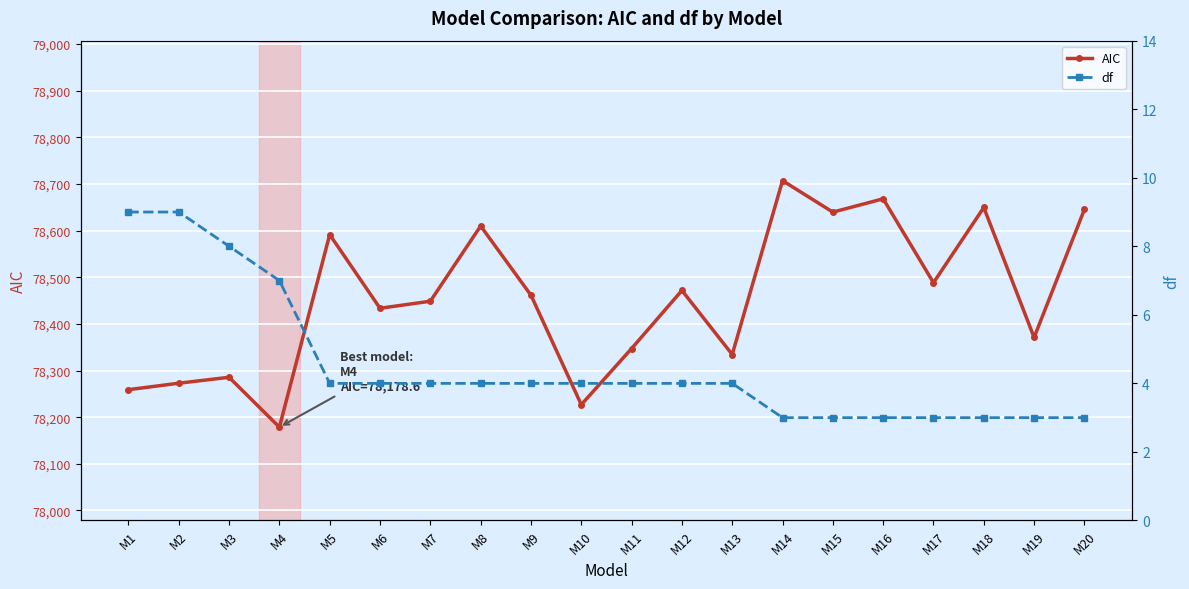

How many interior local valleys does the AIC series have?

7